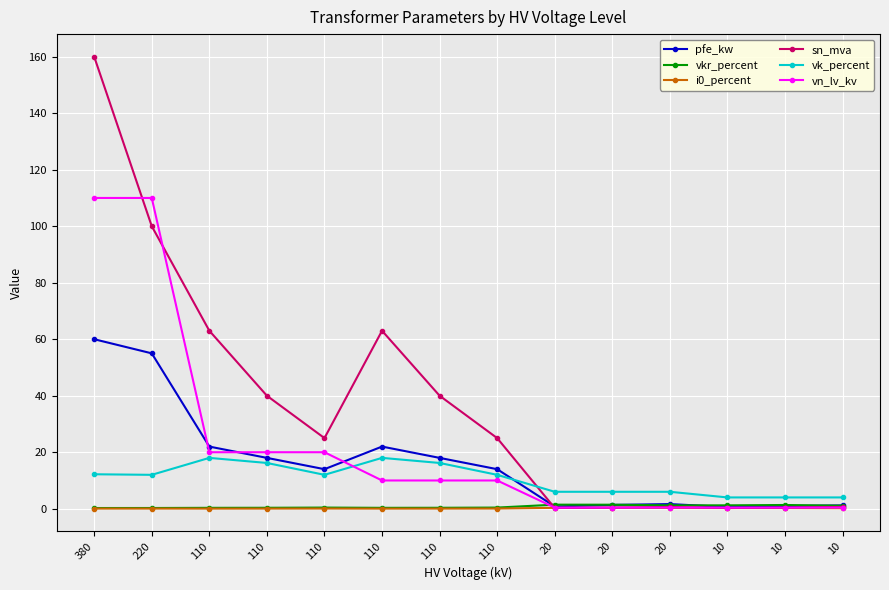

The vkr_percent series shows 1.9 at 10. True or false?

False